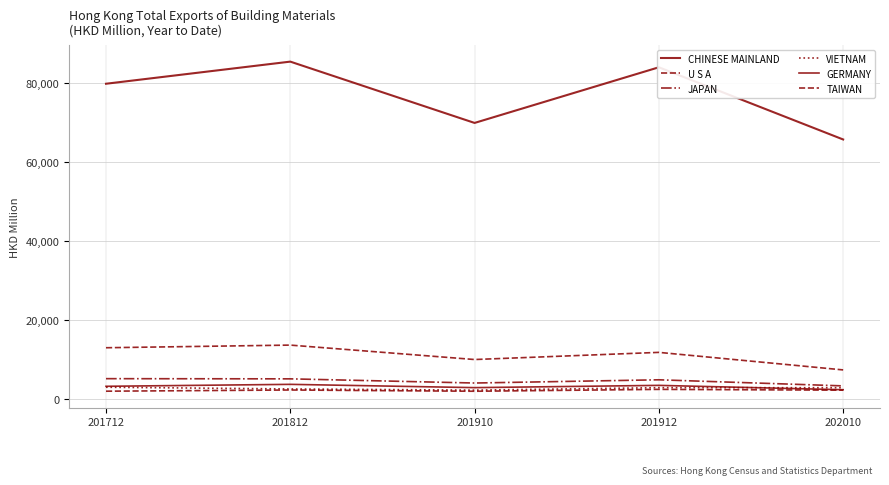

What is the difference between the maximum and second lowest values in the GERMANY series?

830.1